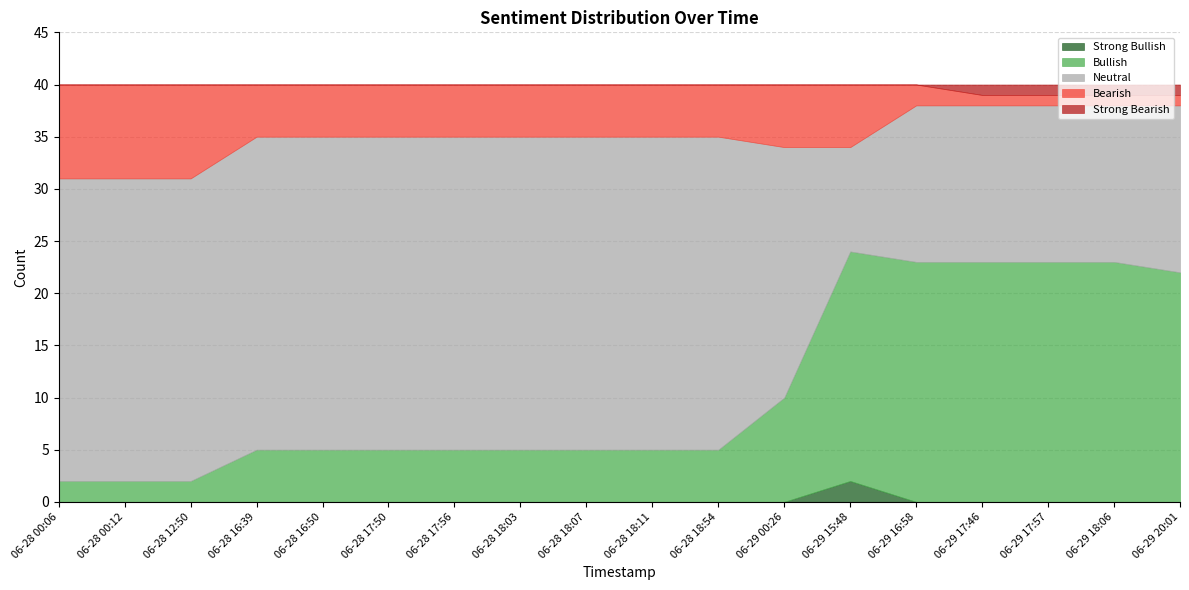

Where is Strong Bearish nearest to the value 0?

06-28 00:06